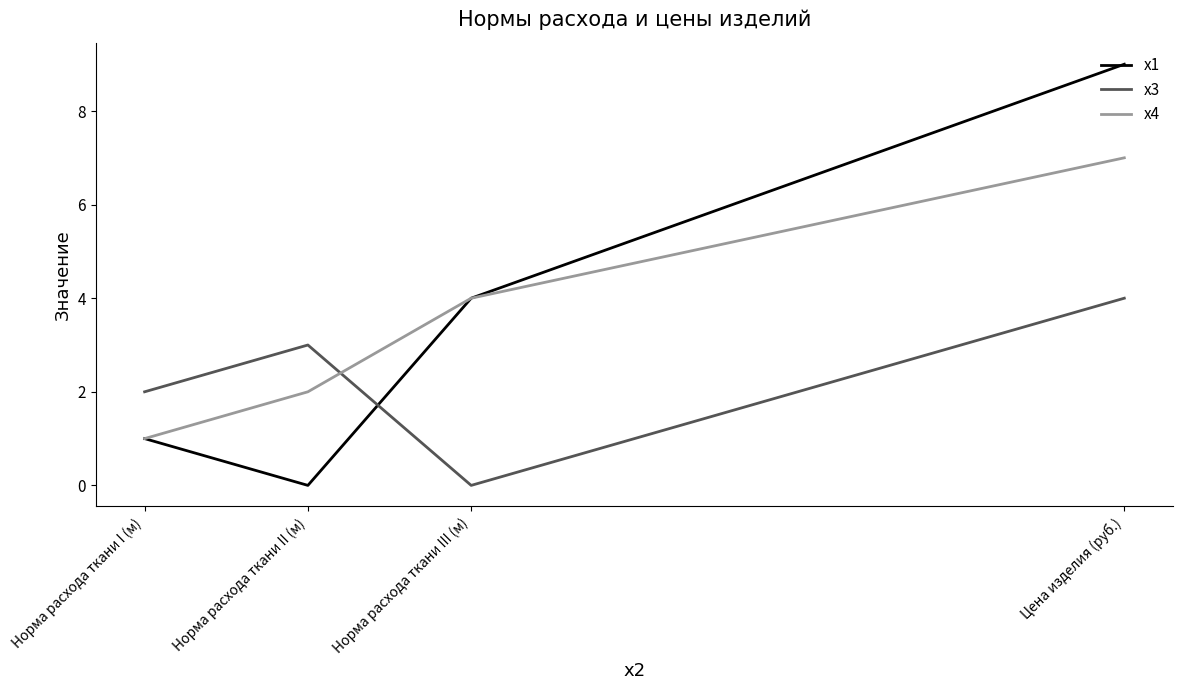

Reading left to right, transcribe all the data shown in this chart.

x1: Норма расхода ткани I (м)=1	Норма расхода ткани II (м)=0	Норма расхода ткани III (м)=4	Цена изделия (руб.)=9
x3: Норма расхода ткани I (м)=2	Норма расхода ткани II (м)=3	Норма расхода ткани III (м)=0	Цена изделия (руб.)=4
x4: Норма расхода ткани I (м)=1	Норма расхода ткани II (м)=2	Норма расхода ткани III (м)=4	Цена изделия (руб.)=7